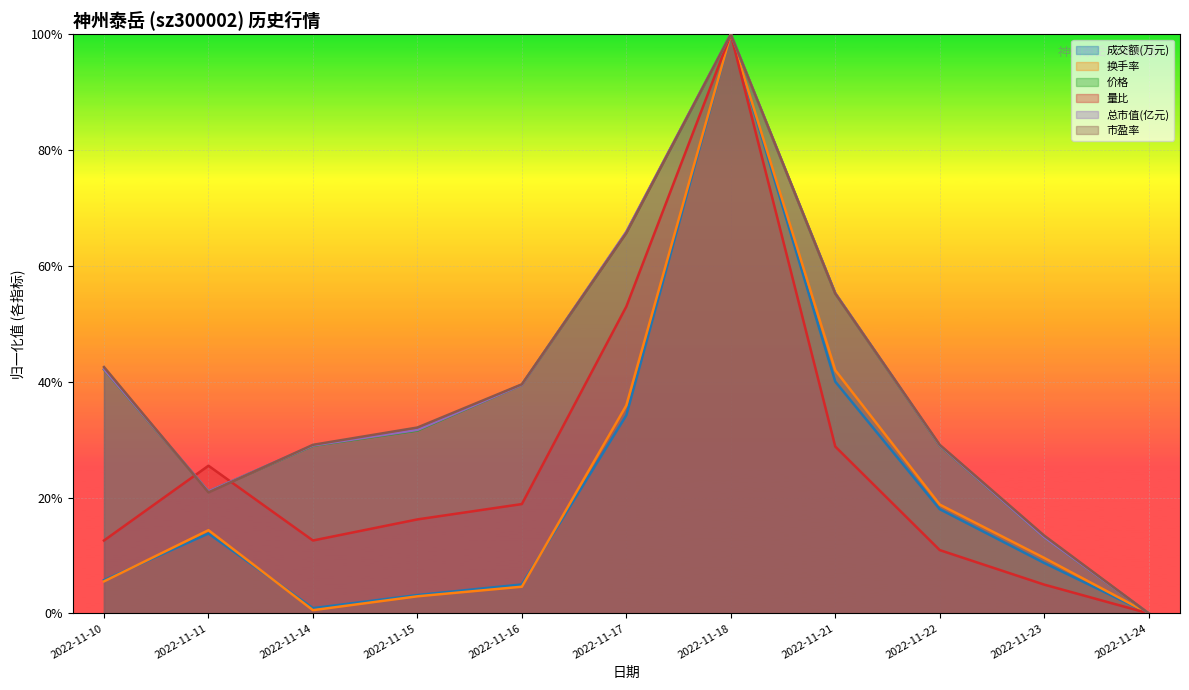

What are all the series names shown in the legend?

成交额(万元), 换手率, 价格, 量比, 总市值(亿元), 市盈率